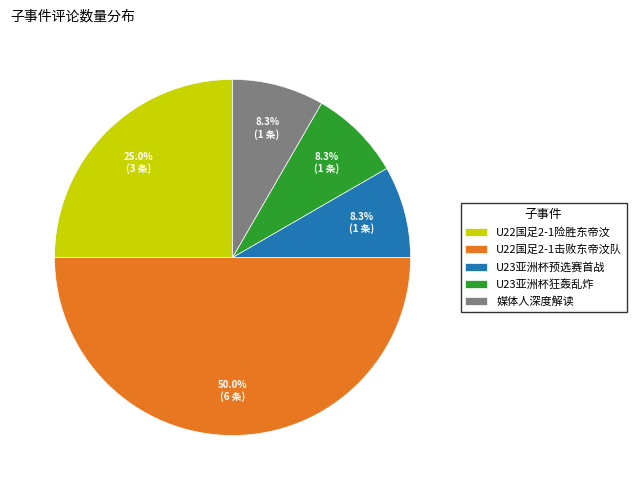

Is U23亚洲杯预选赛首战 the majority of the pie?

No